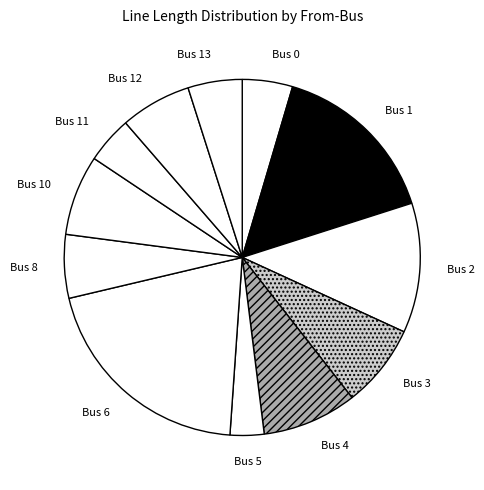

Is it true that Bus 6 is 20% of the pie?

True